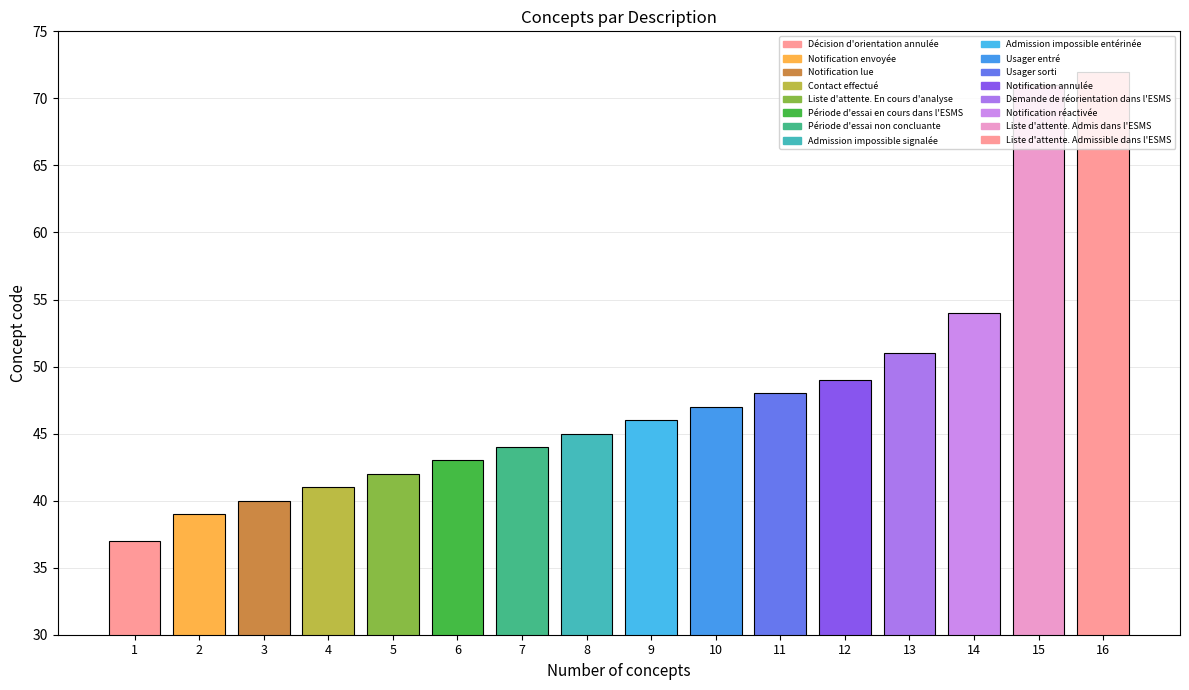

List the labels in order of value, largest first.

16, 15, 14, 13, 12, 11, 10, 9, 8, 7, 6, 5, 4, 3, 2, 1